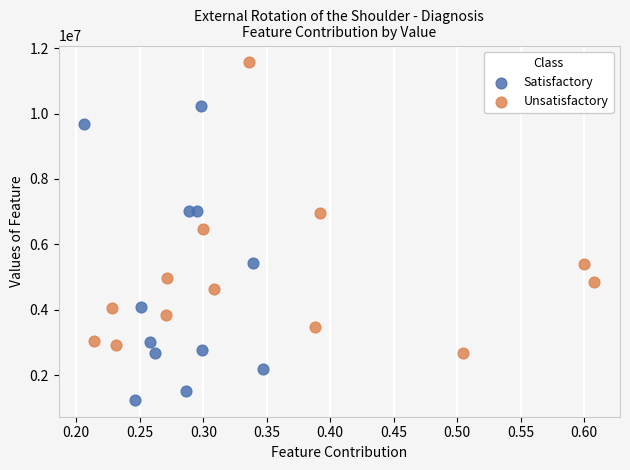

Which series reaches the minimum Y coordinate?

Satisfactory